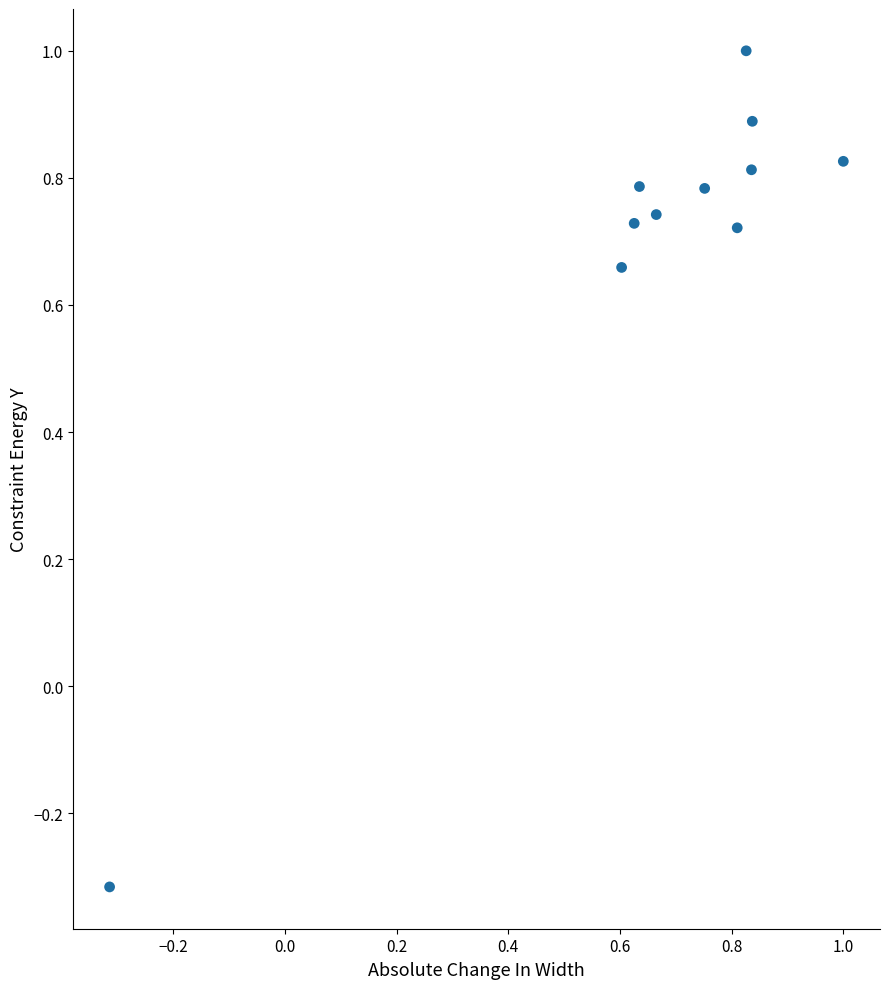

What is the range of Y values (max minus min)?

1.3